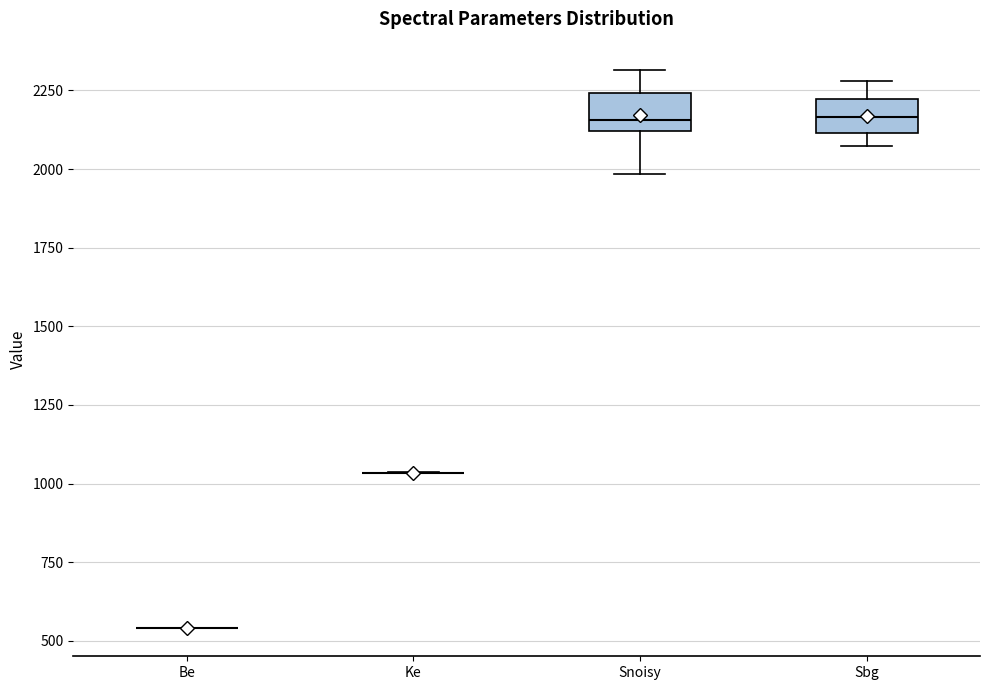

Reading left to right, transcribe this box plot: for each box, give where its median line is, the range the box spans, and where its two whiskers end, as read against the y-axis. The values are not printed on the chart, so give them approximately, as read against the axis.

Be: box collapsed to a line at 550, whiskers 550 to 550
Ke: box collapsed to a line at 1050, whiskers 1050 to 1050
Snoisy: median 2150, box 2100 to 2250, whiskers 2000 to 2300
Sbg: median 2150, box 2100 to 2200, whiskers 2050 to 2300